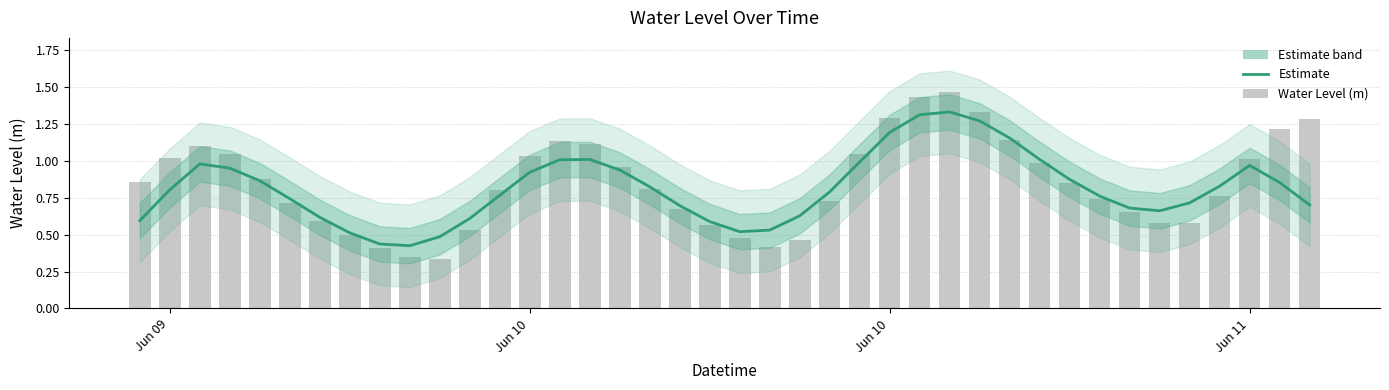

Is the value of Estimate at 8 greater than the value of Water Level (m) at 15?

No